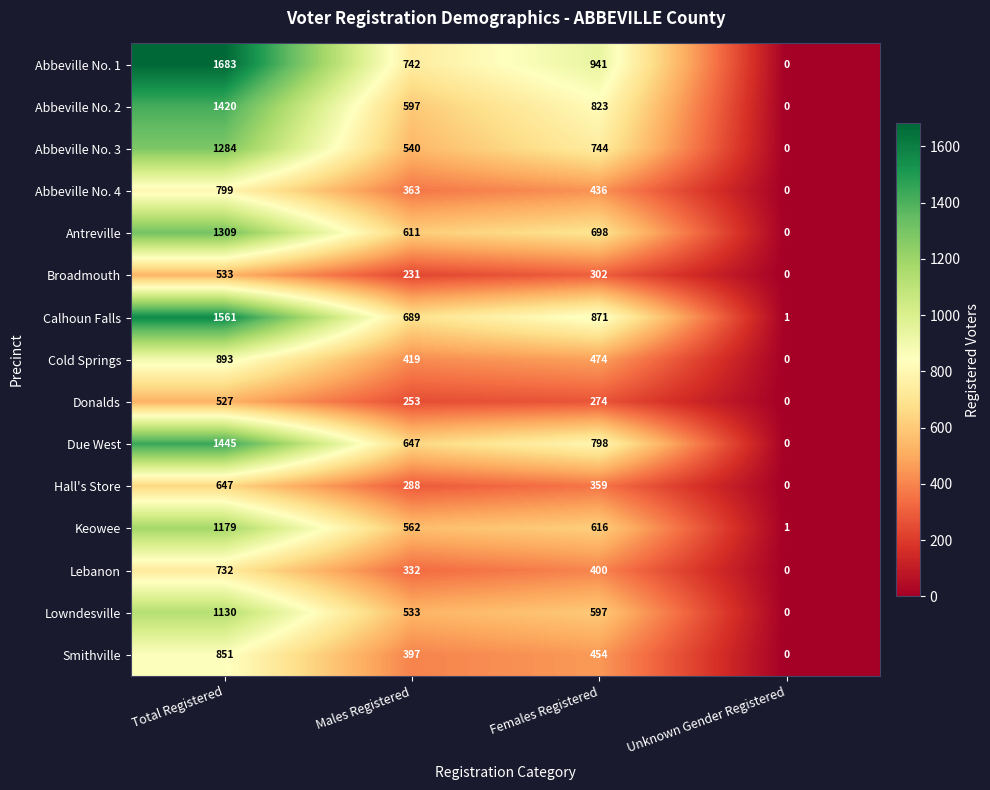

What is the sum of all Keowee values?

2358